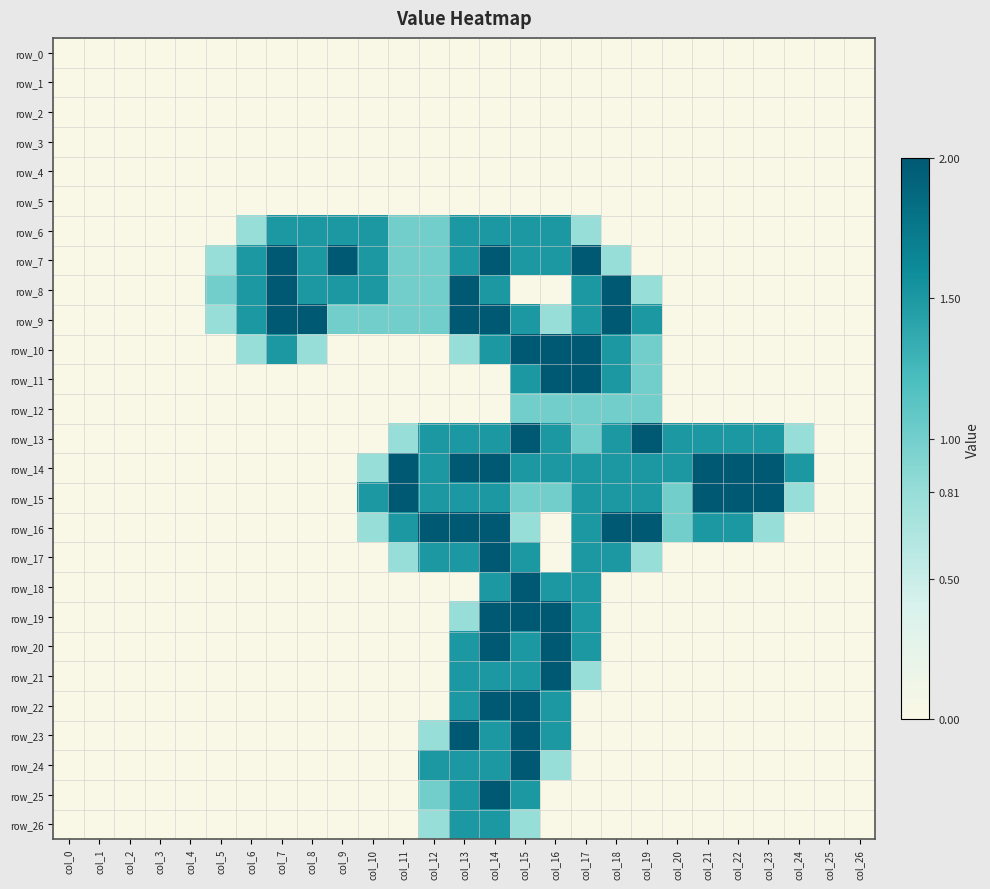

At col_10, list the series in order from smallest to largest.

row_0, row_1, row_2, row_3, row_4, row_5, row_10, row_11, row_12, row_13, row_17, row_18, row_19, row_20, row_21, row_22, row_23, row_24, row_25, row_26, row_14, row_16, row_9, row_6, row_7, row_8, row_15